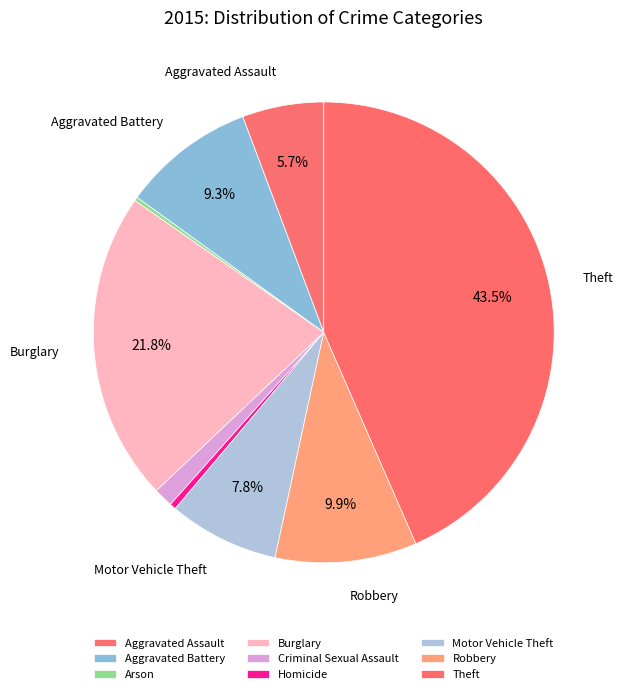

Which category has the smallest portion of the pie?

Arson